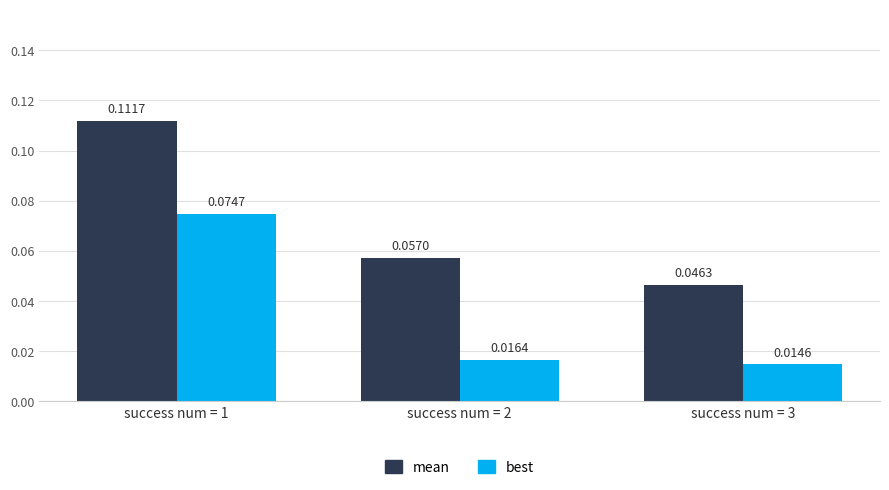

Is the value of best at success num = 2 greater than the value of mean at success num = 2?

No